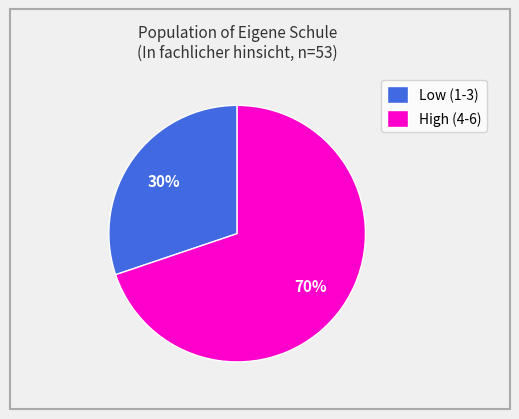

Count the number of slices in the pie.

2